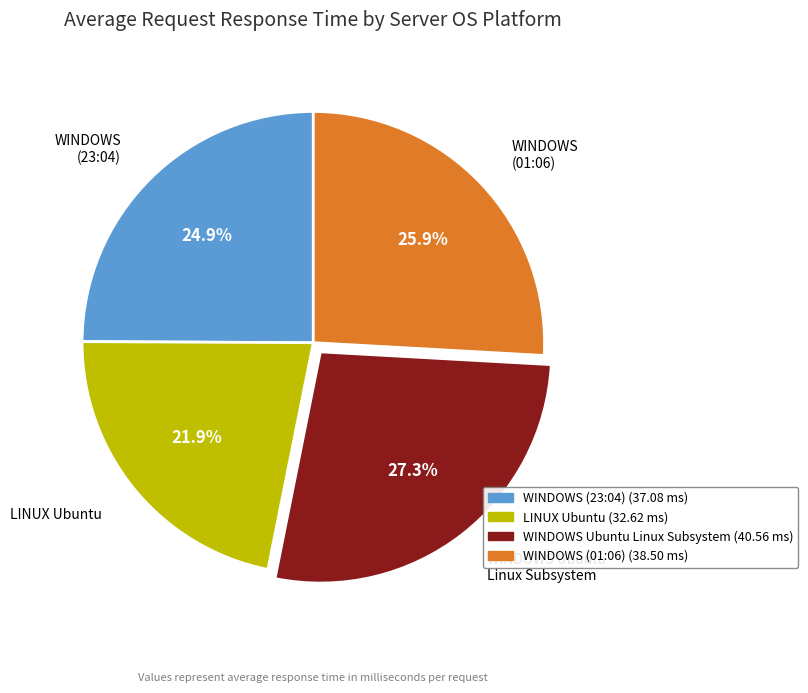

How much of the chart is everything except LINUX Ubuntu?

78.1%